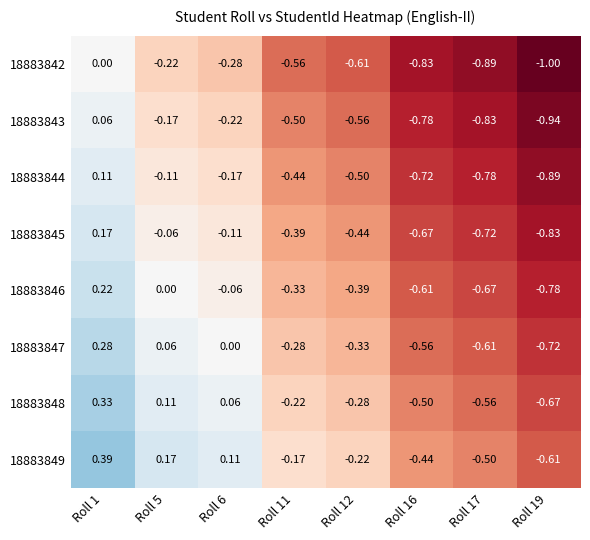

How many values in 18883843 are below zero?

7